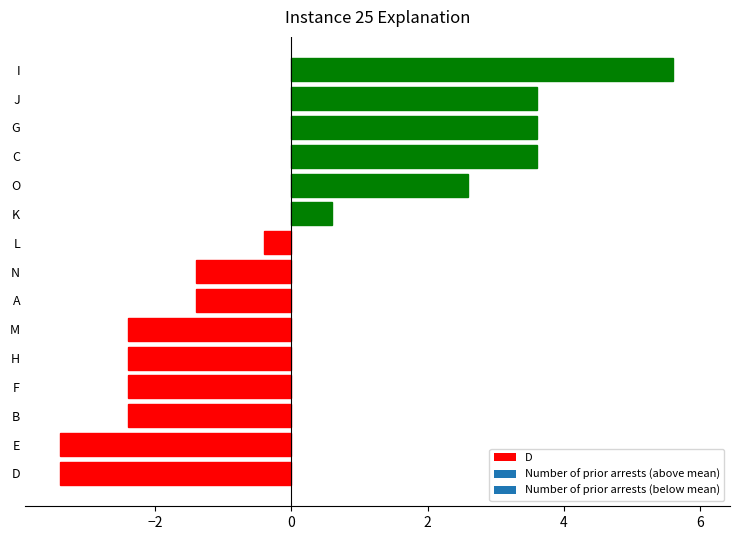

Does the chart contain any negative values?

No